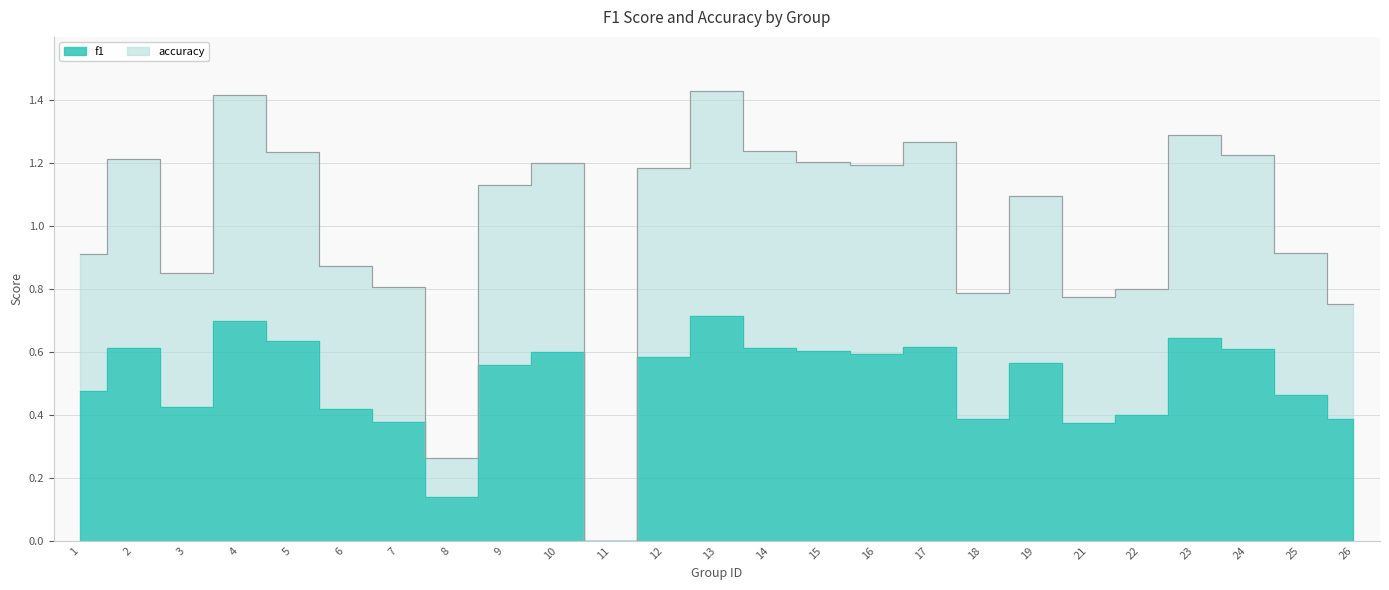

Is the value of f1 at 8 greater than the value of accuracy at 10?

No